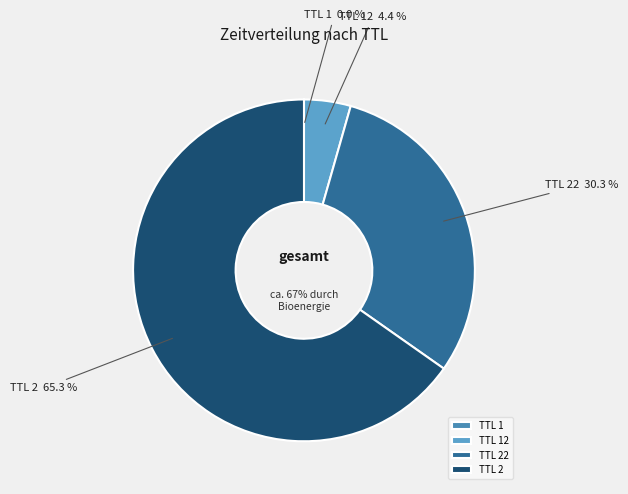

What portion of the pie excludes 1?

100.0%